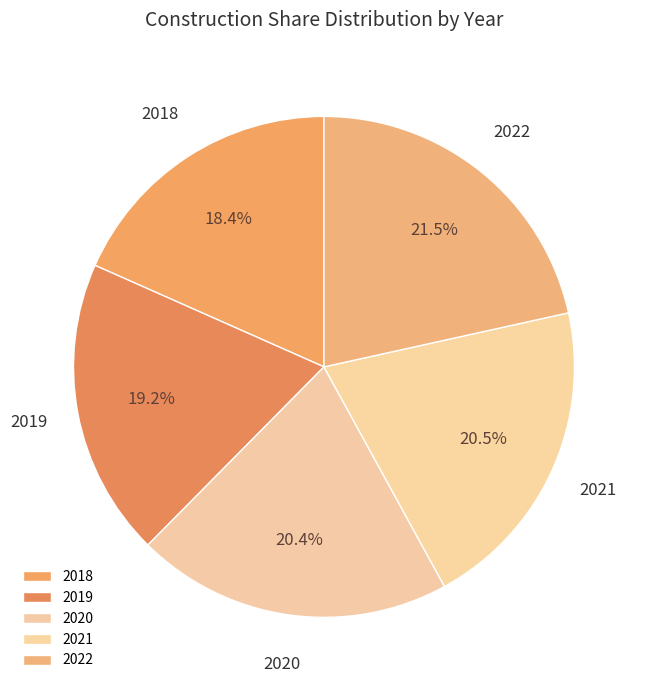

Do 2022 and 2021 together represent more than half of the pie?

No